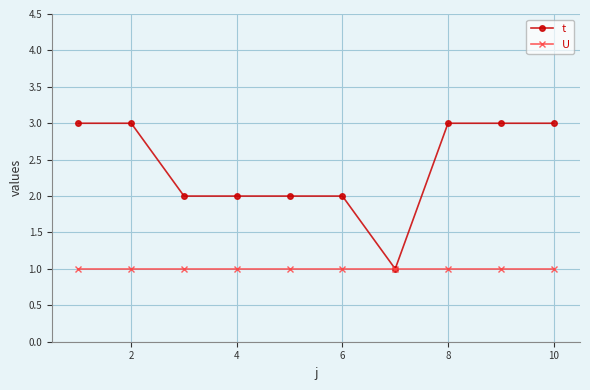

Which series has the largest range (max minus min)?

t